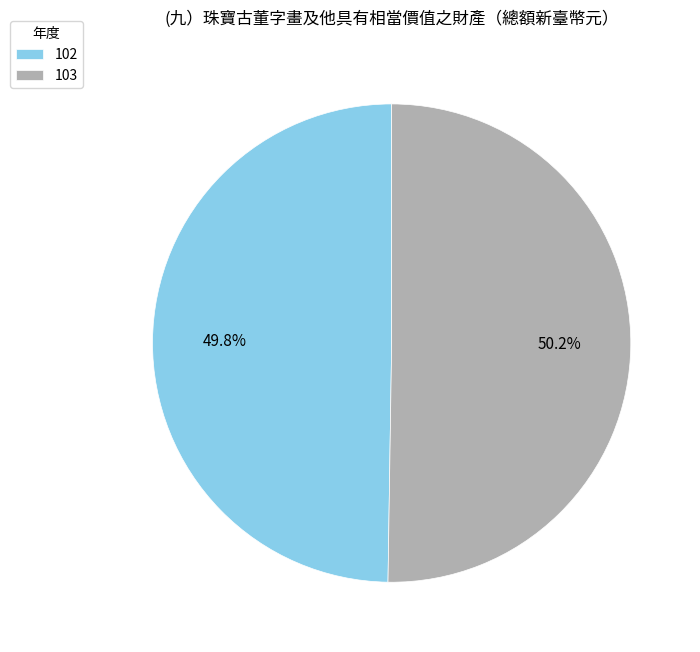

Combined, do 103 and 102 account for over 50%?

Yes